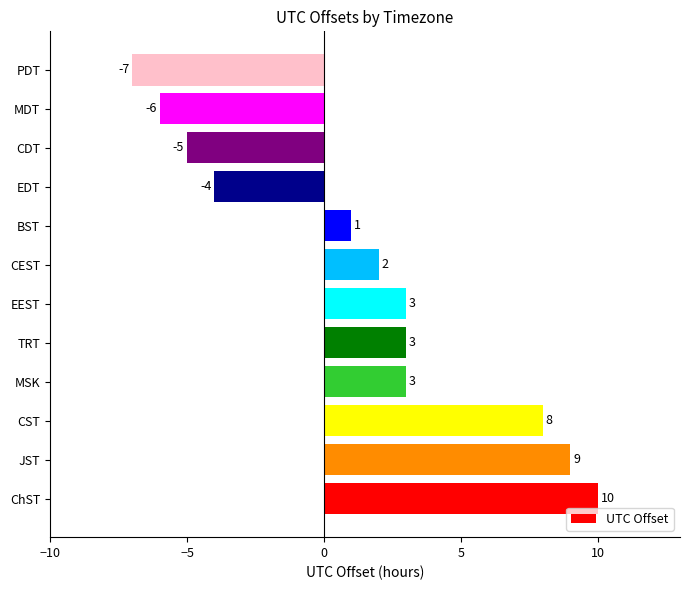

What is the difference between the maximum and minimum values?

17